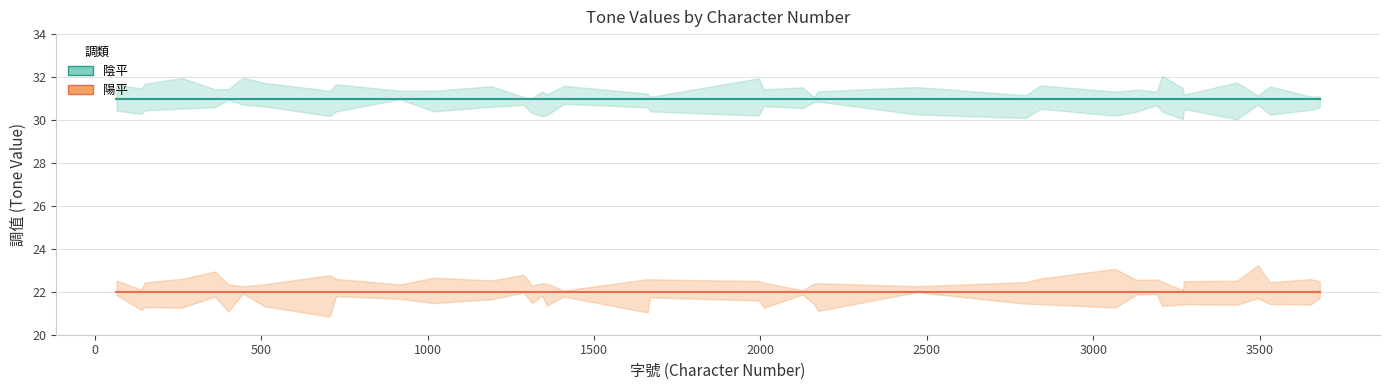

True or false: 陰平 and 陽平 intersect in this chart.

False